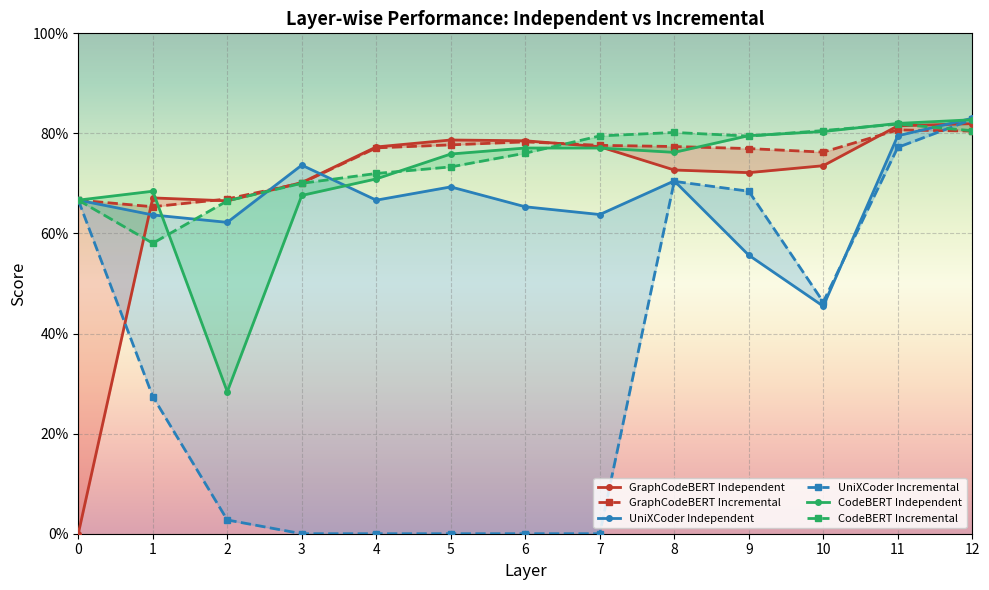

At which category is the sum across all series the highest?

12